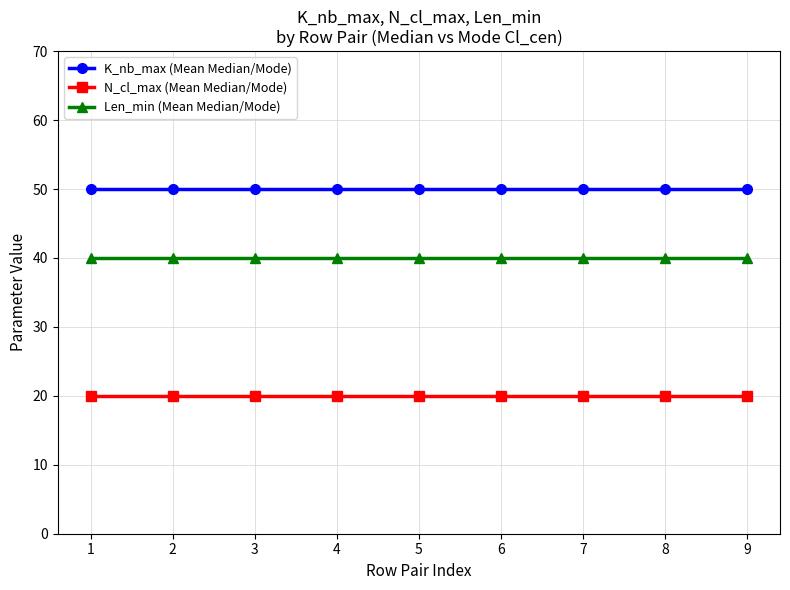

How many lines are shown in the chart?

3